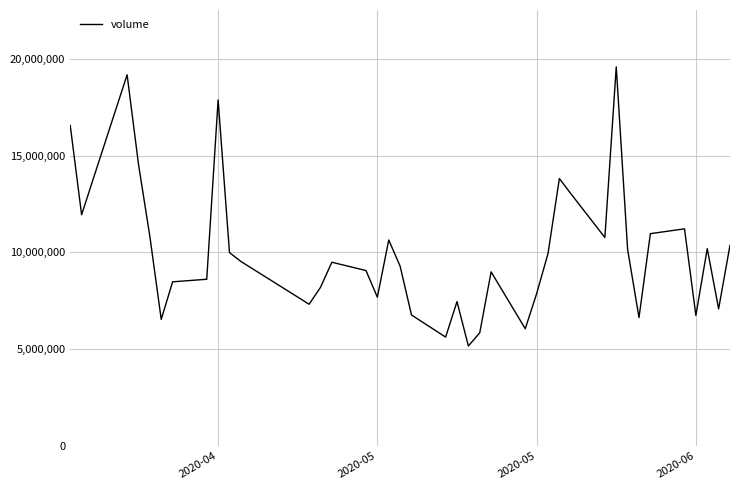

What is the difference between the maximum and minimum values?

14419288